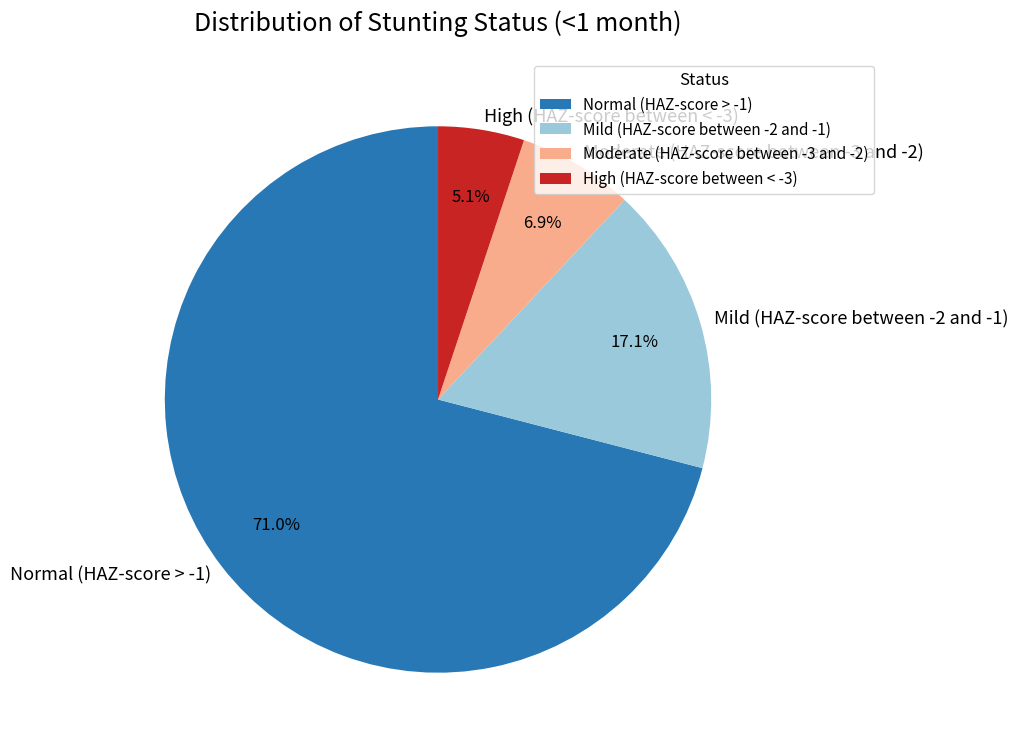

Between Moderate (HAZ-score between -3 and -2) and High (HAZ-score between < -3), which is larger?

Moderate (HAZ-score between -3 and -2)